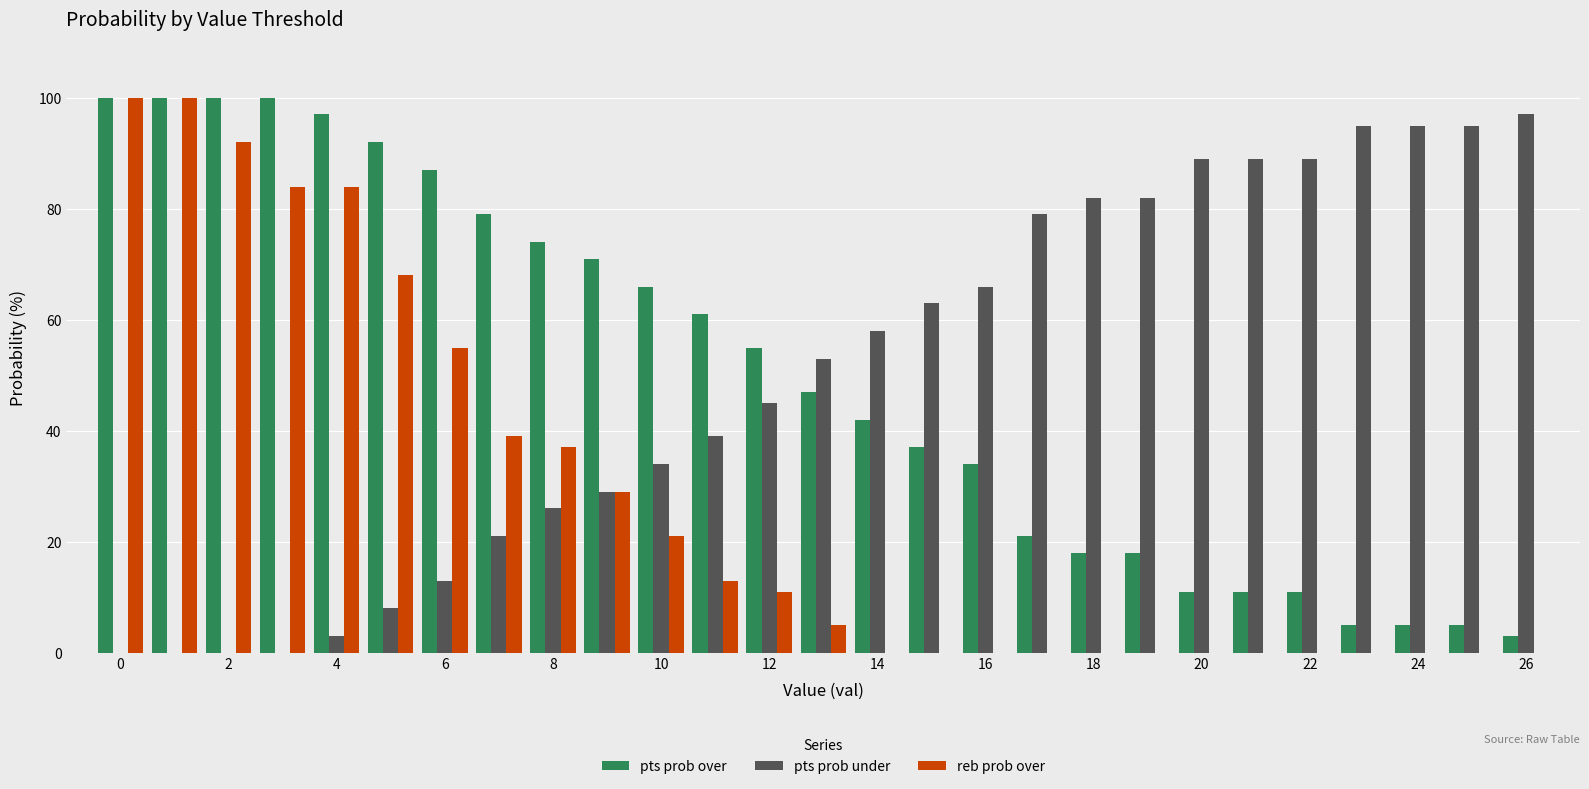

Count the number of data series in this chart.

3